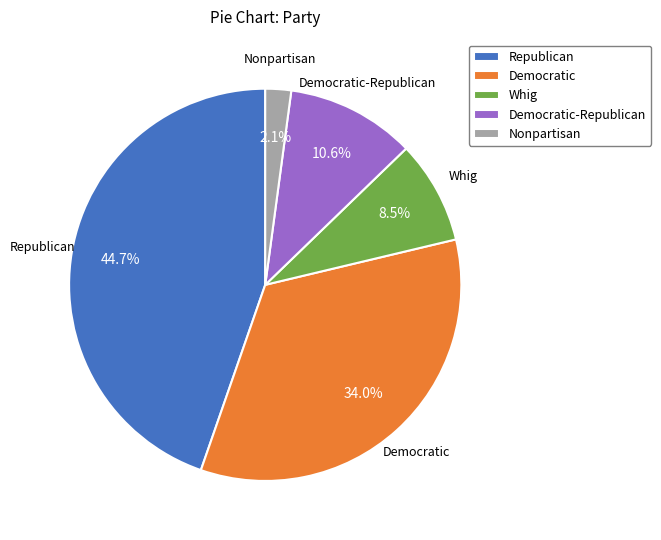

Which category has the smallest portion of the pie?

Nonpartisan